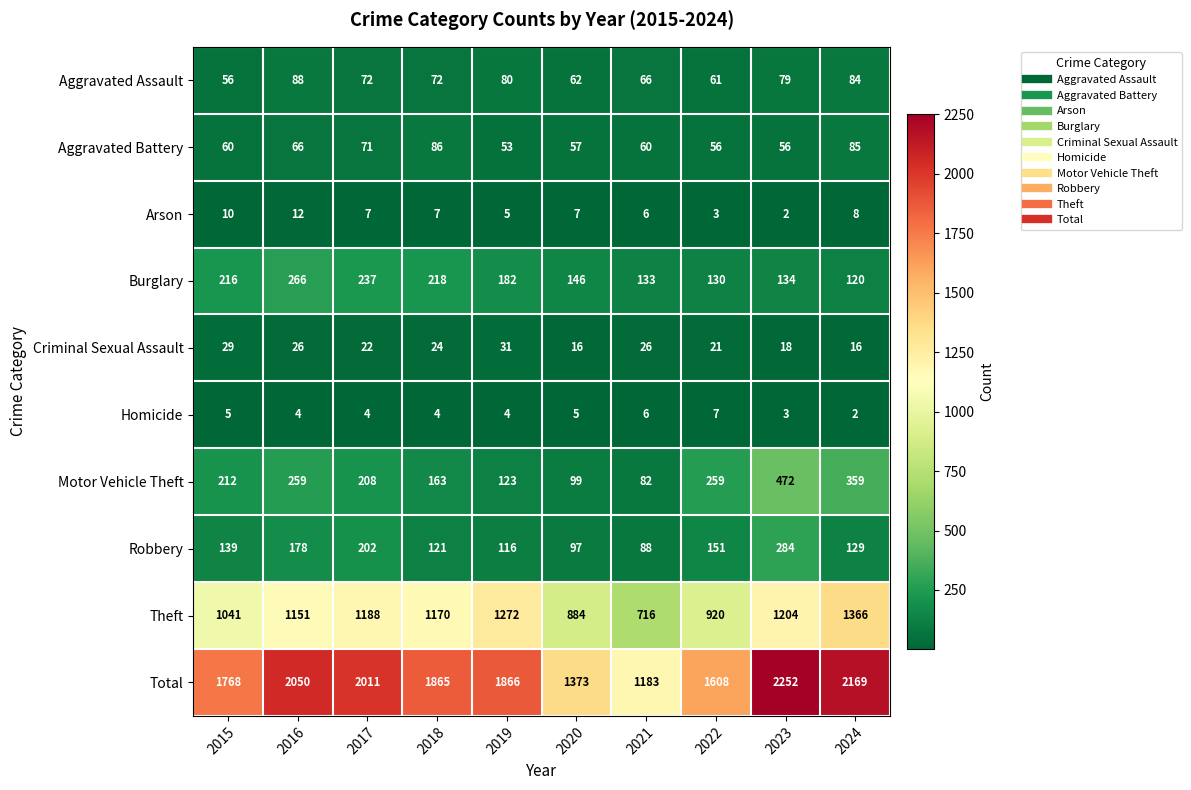

List the series in order of their peak value, lowest first.

Homicide, Arson, Criminal Sexual Assault, Aggravated Battery, Aggravated Assault, Burglary, Robbery, Motor Vehicle Theft, Theft, Total